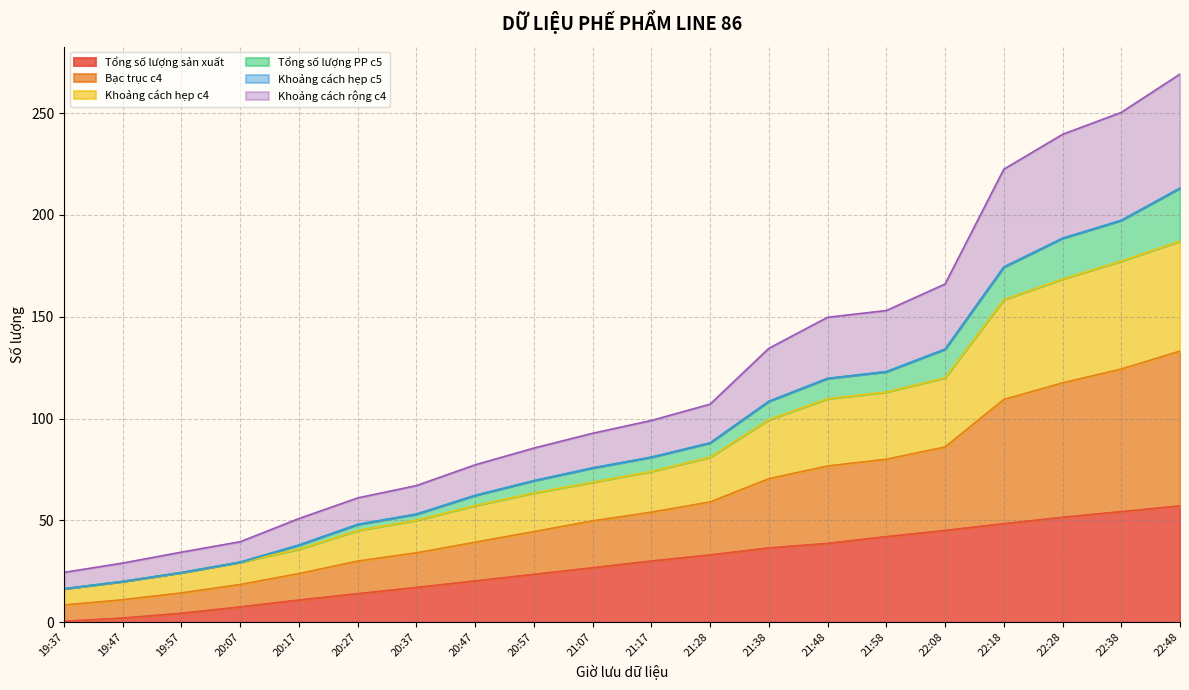

What position from the left is 21:28?

12